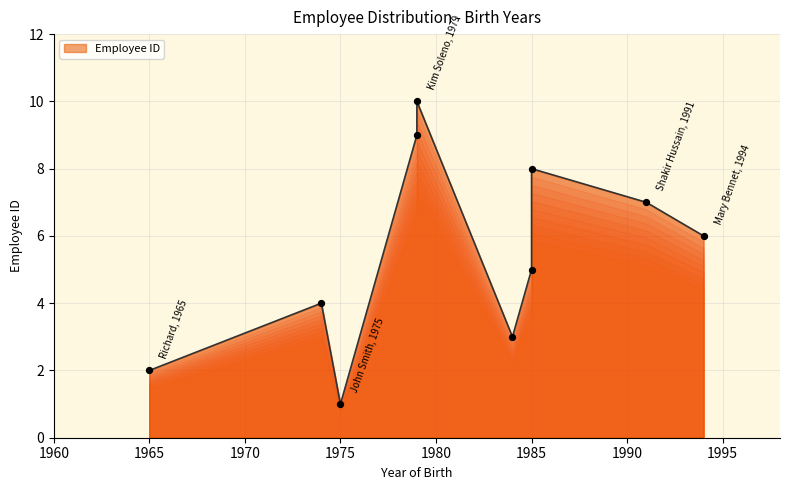

What is the change in value from 1984 to 1985?

+2